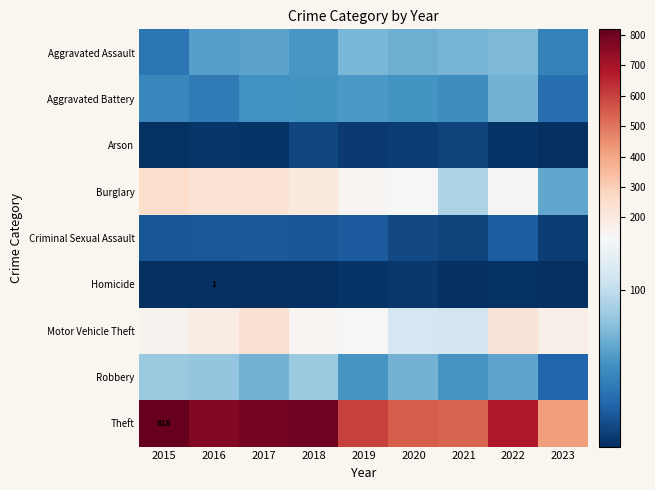

Is the value of Aggravated Assault at 2019 greater than the value of Aggravated Battery at 2017?

Yes